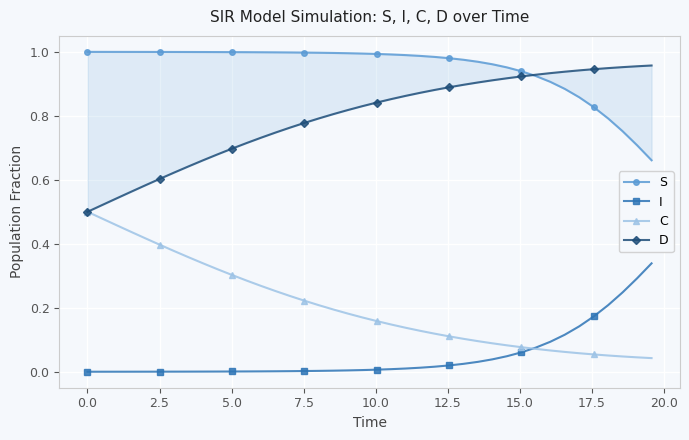

List the series in order of their peak value, highest first.

S, D, C, I